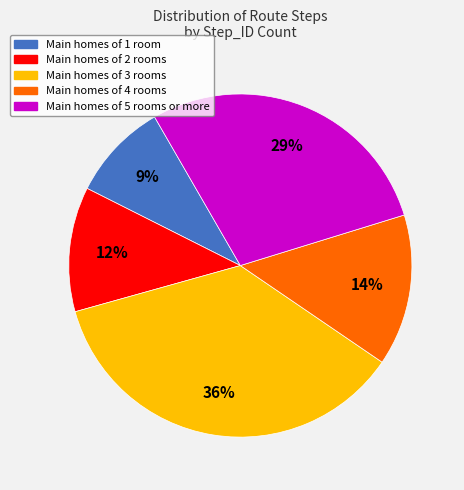

To the nearest percent, what percentage of the pie is Main homes of 4 rooms?

14%